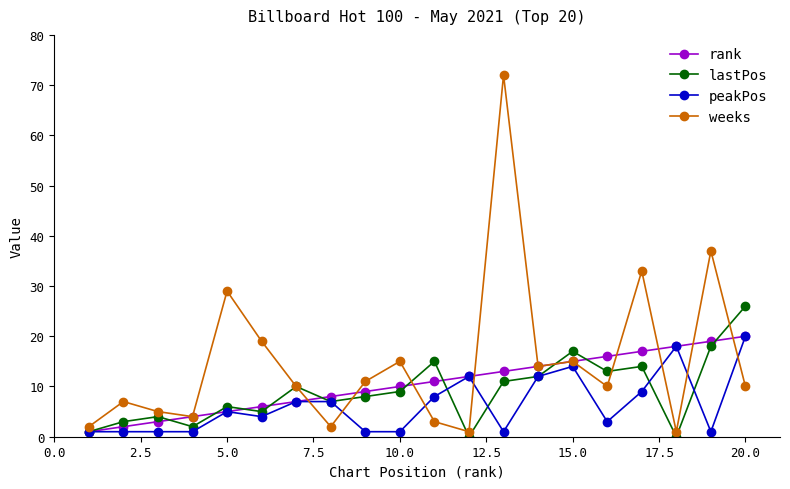

Does the chart have visible grid lines?

No